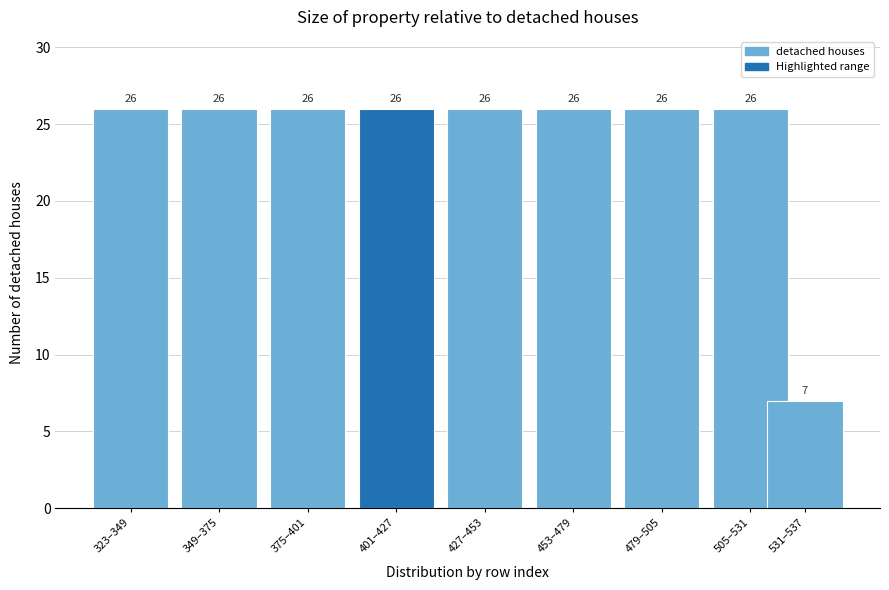

Reading left to right, what are all the values shown in this chart?

26	26	26	26	26	26	26	26	7